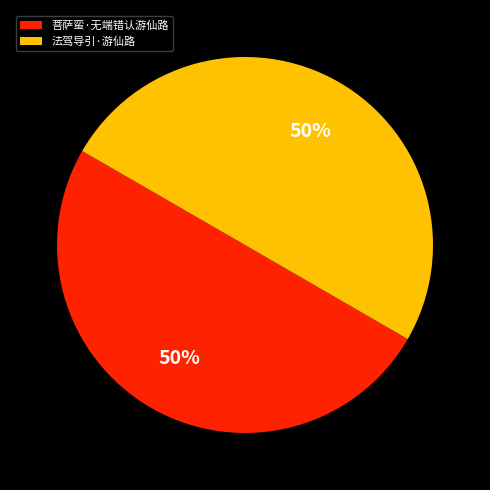

The 菩萨蛮·无端错认游仙路 slice represents 38% of the pie. True or false?

False